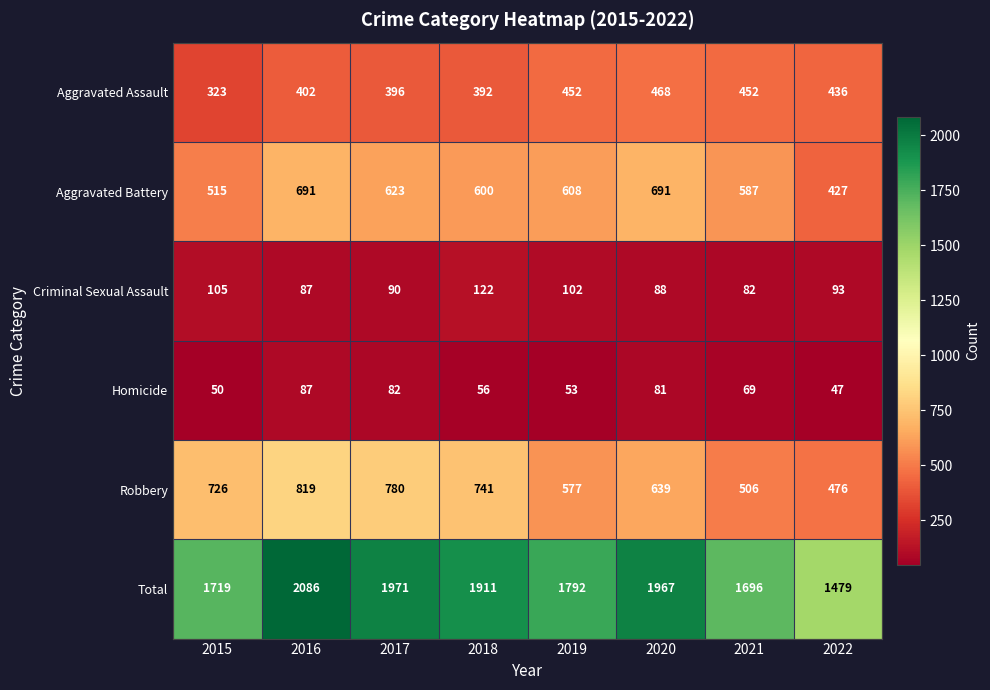

What value does the Total series have at 2022, to the nearest 10?

1480